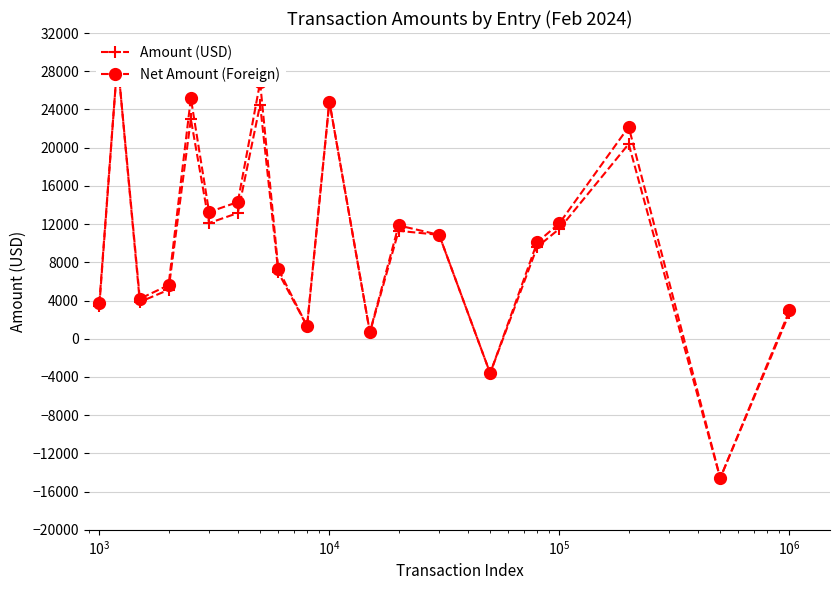

True or false: Amount (USD) and Net Amount (Foreign) cross at least once.

False